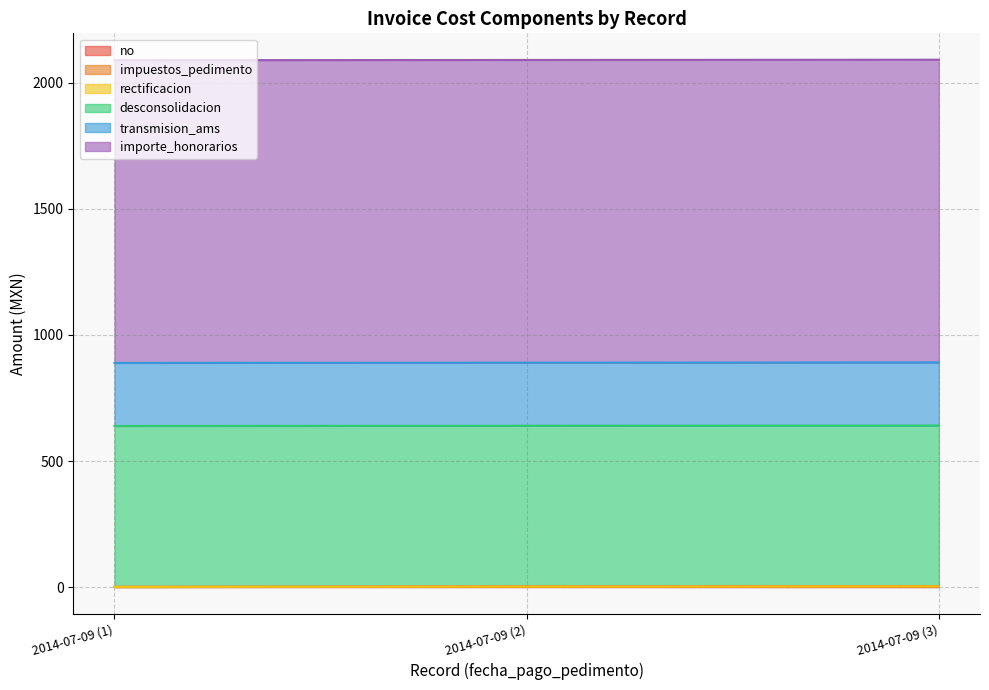

The value of importe_honorarios at 2014-07-09 (2) is 1200. True or false?

True